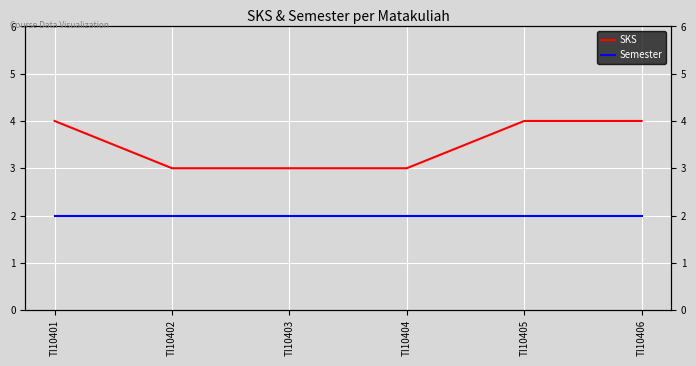

True or false: Semester has a value of 3 at TI10406.

False